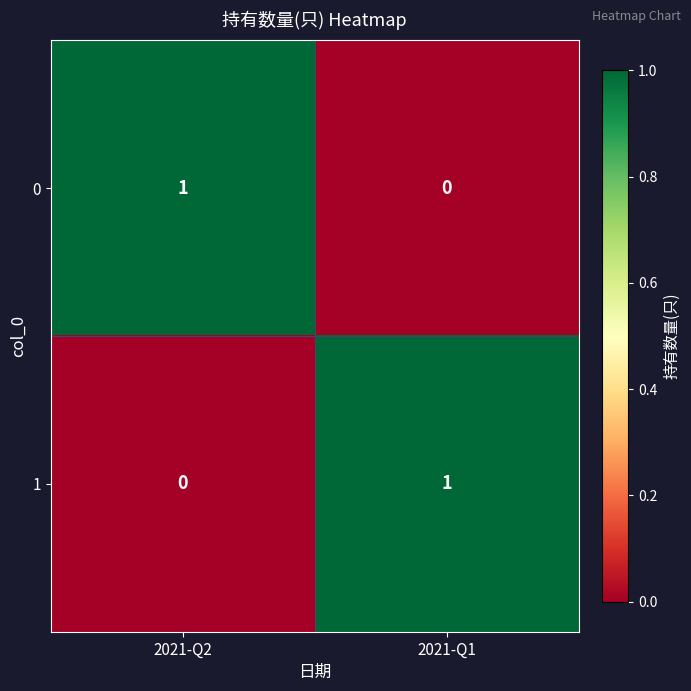

The 1 series shows 1 at 2021-Q1. True or false?

True